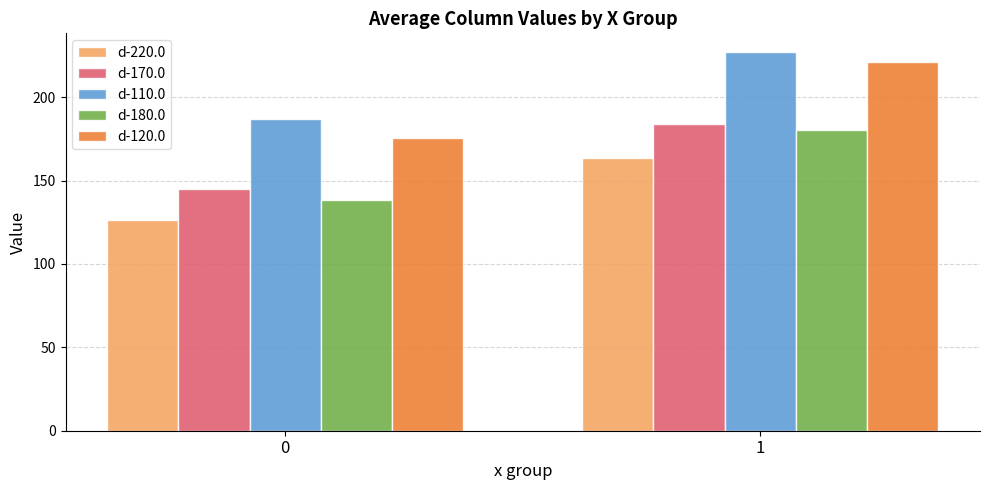

Reading right to left, list all the values displayed in this chart.

d-220.0: 163.5	126.5
d-170.0: 184.1	145.1
d-110.0: 227.0	186.8
d-180.0: 180.6	138.6
d-120.0: 221.3	175.7